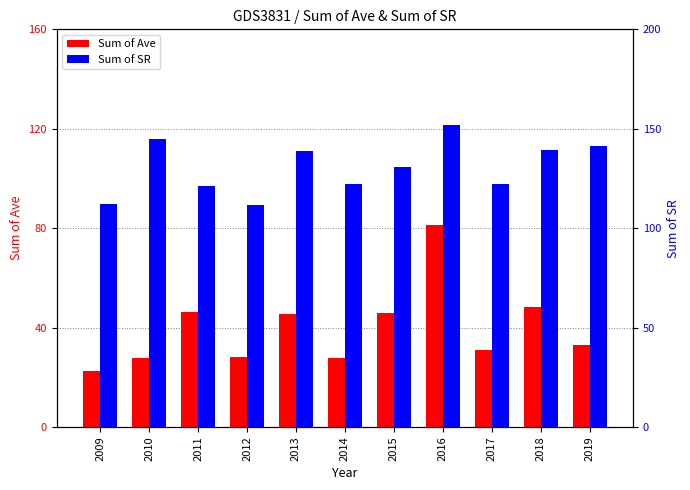

Which series has the widest spread of values?

Sum of Ave